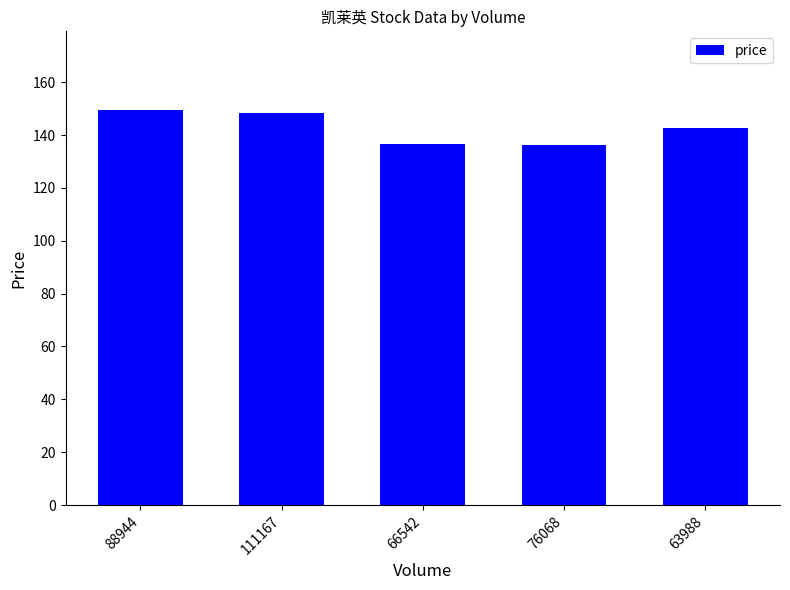

What is the value of the 2nd bar from the left?

148.4